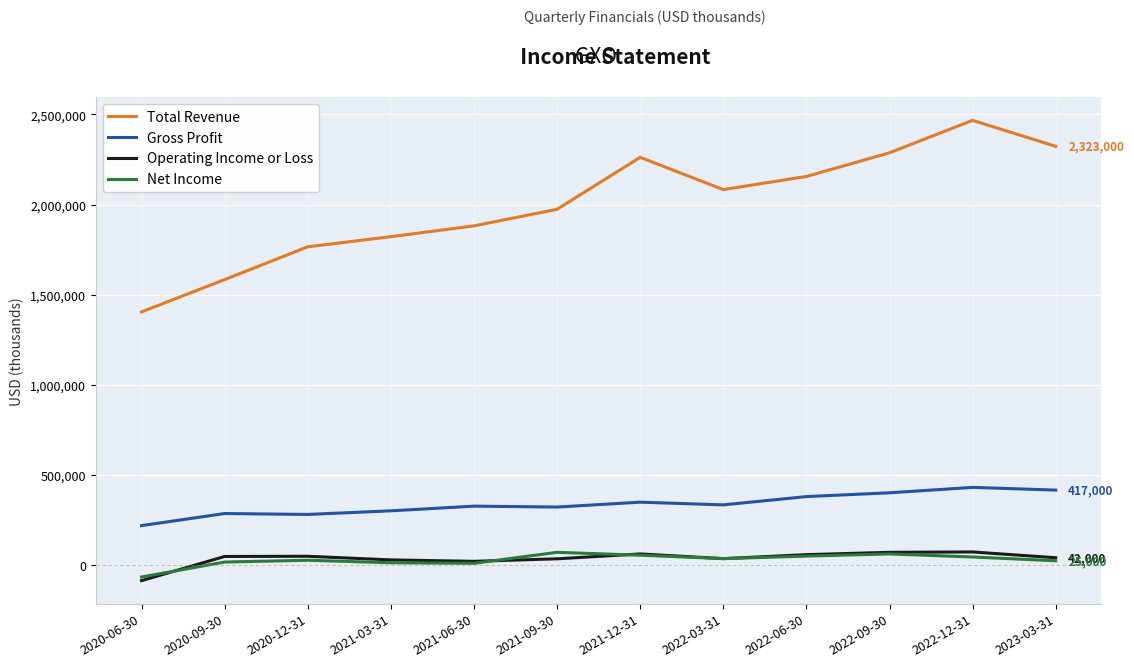

Is the value of Operating Income or Loss at 2020-12-31 greater than the value of Gross Profit at 2022-03-31?

No